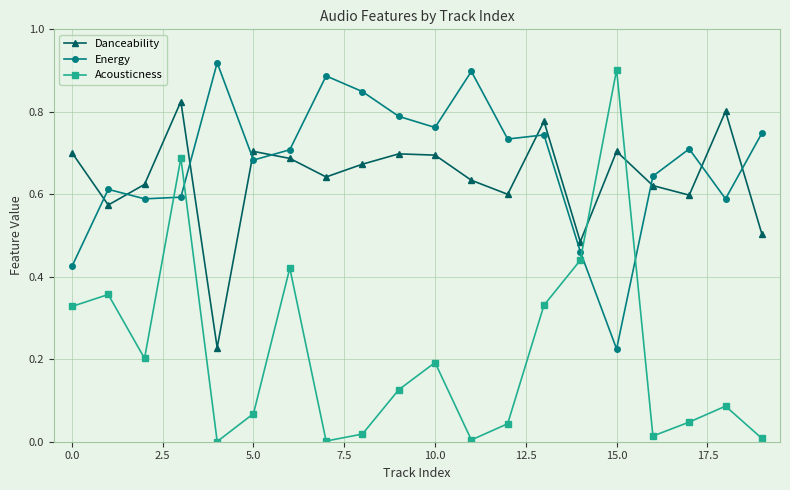

What is the sum of all Acousticness values?

4.3